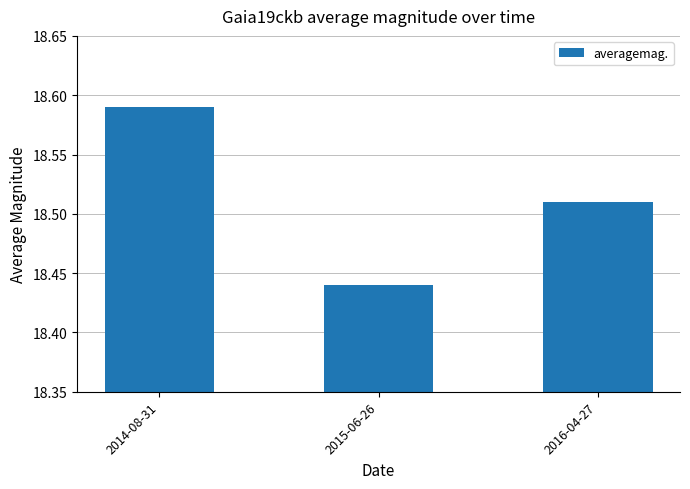

What position from the right is 2015-06-26?

2